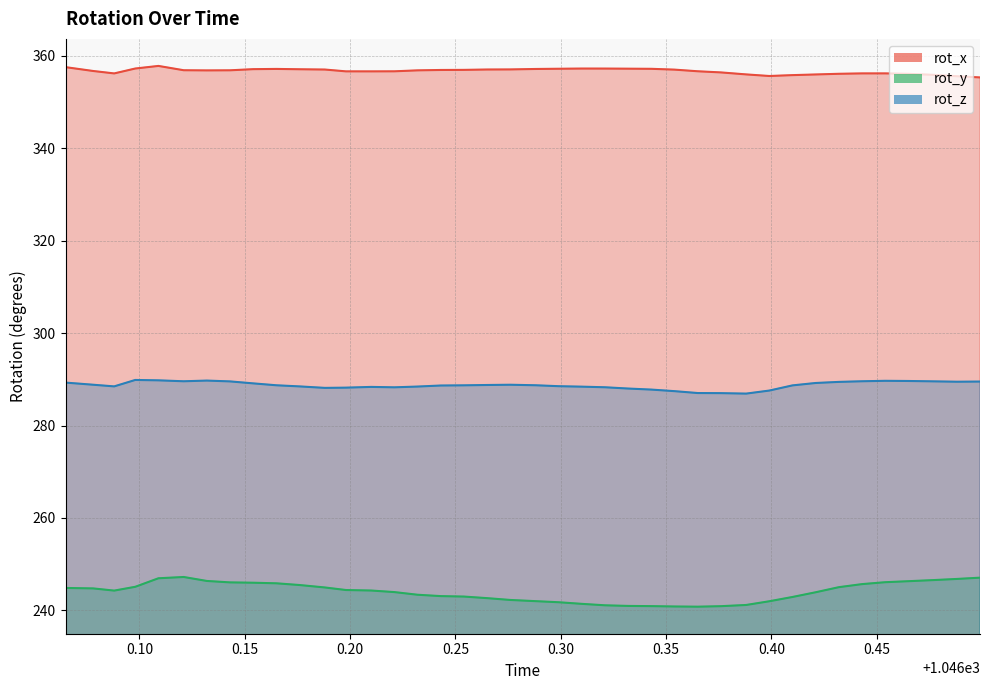

Rank the series by their average value, from highest to lowest.

rot_x, rot_z, rot_y